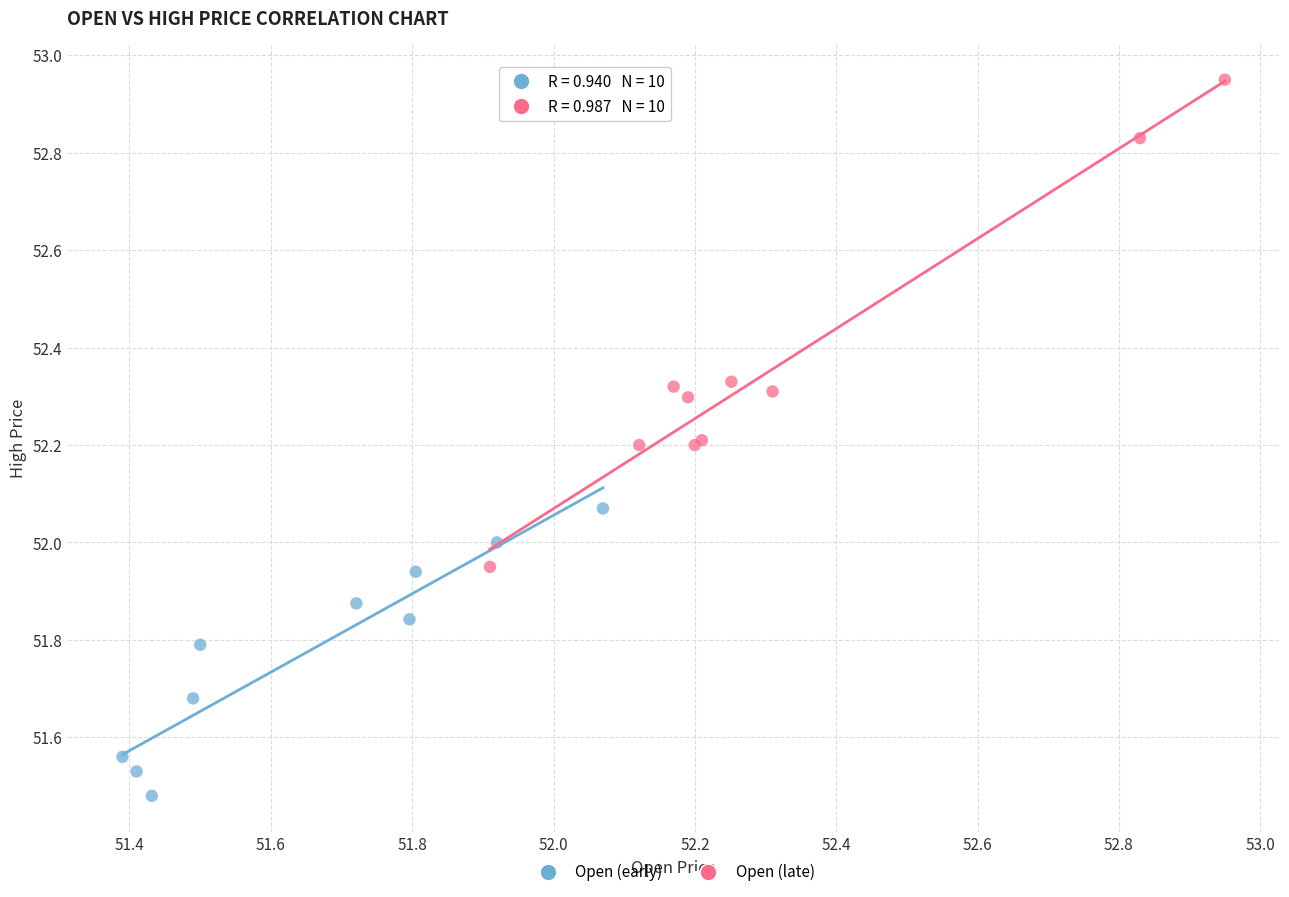

Which series reaches the minimum Y coordinate?

Open (early)